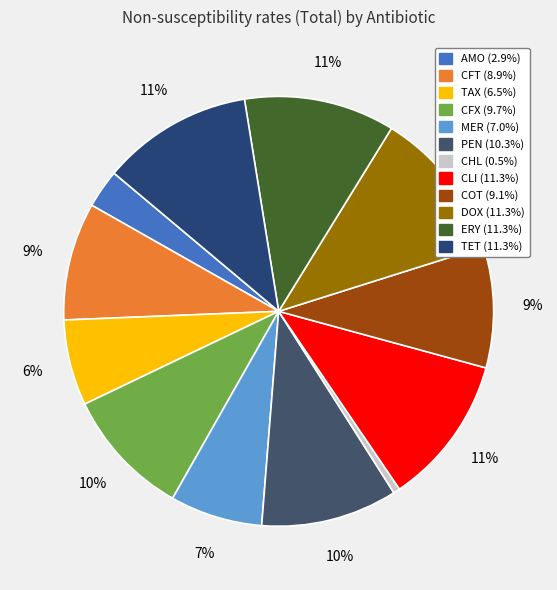

Do AMO and ERY together represent more than half of the pie?

No